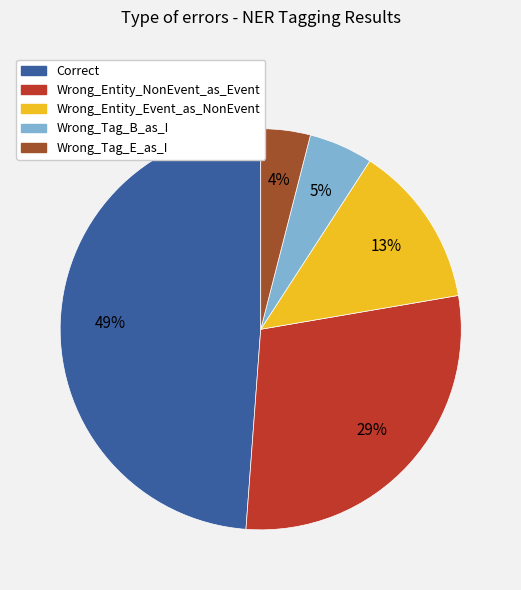

To the nearest percent, what is the average slice percentage?

20%